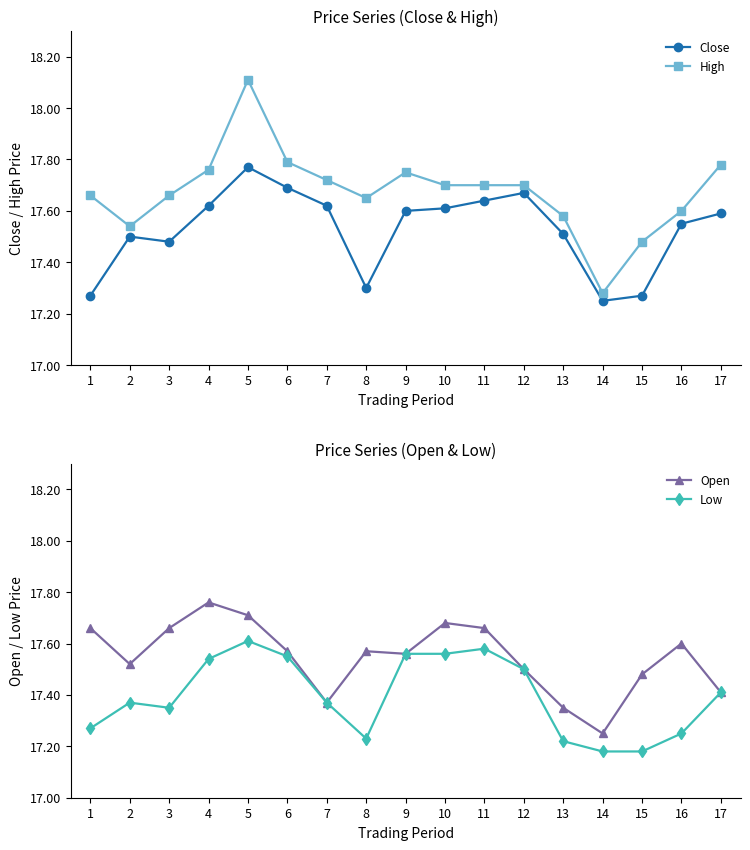

What are all the series names shown in the legend?

Close, High, Open, Low